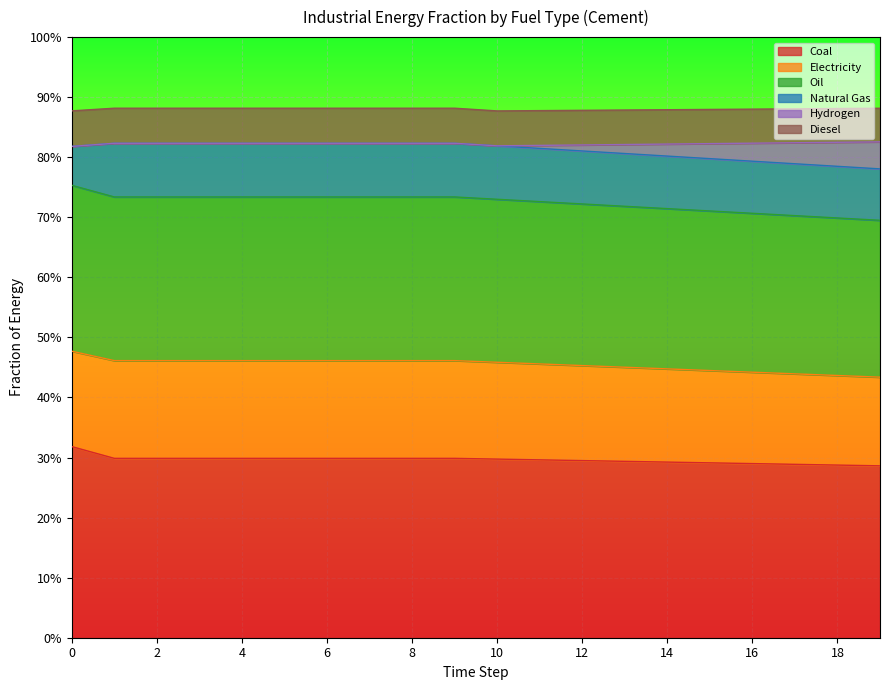

At how many categories does at least one series exceed 0?

20